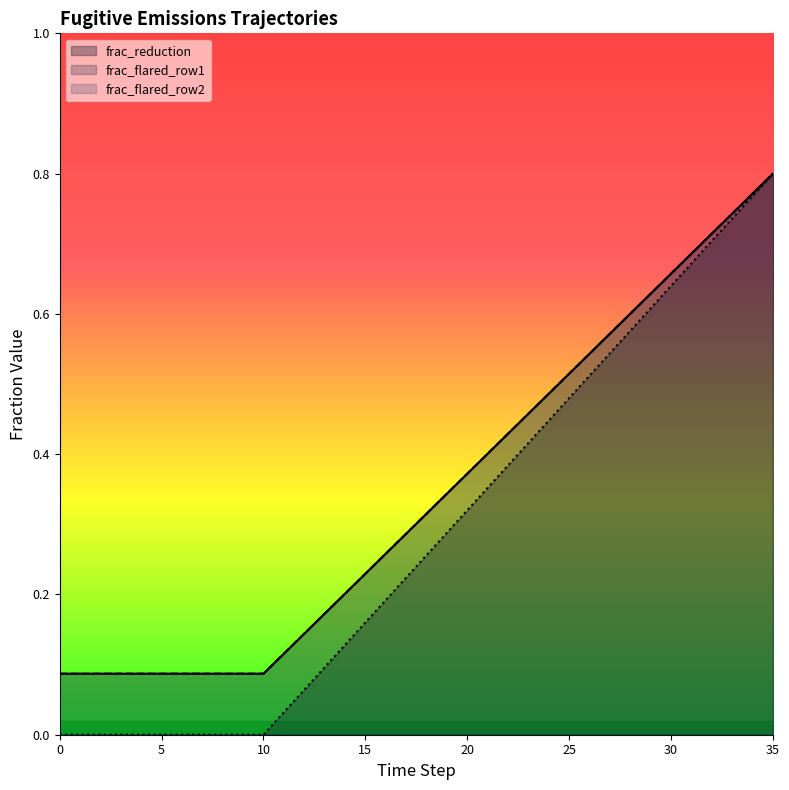

What is the average value of the frac_flared_row2 series?

0.3